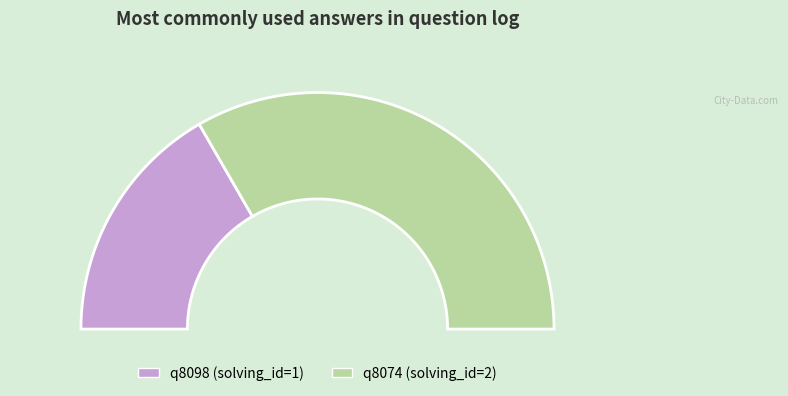

How many slices are in this pie chart?

2